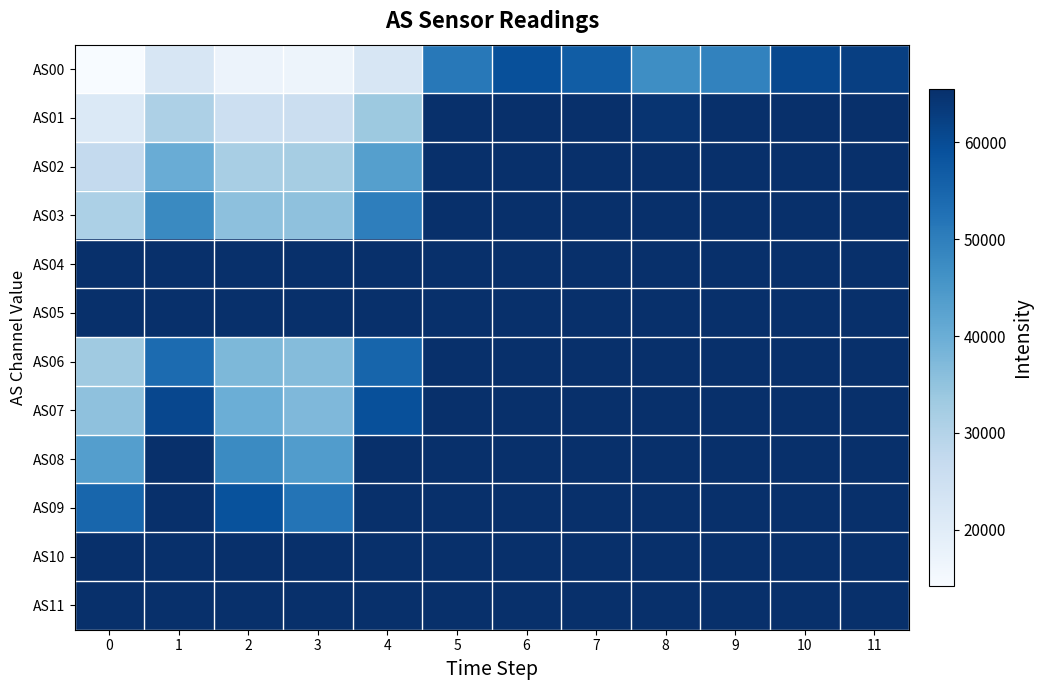

Which label corresponds to the largest value in the chart?

5